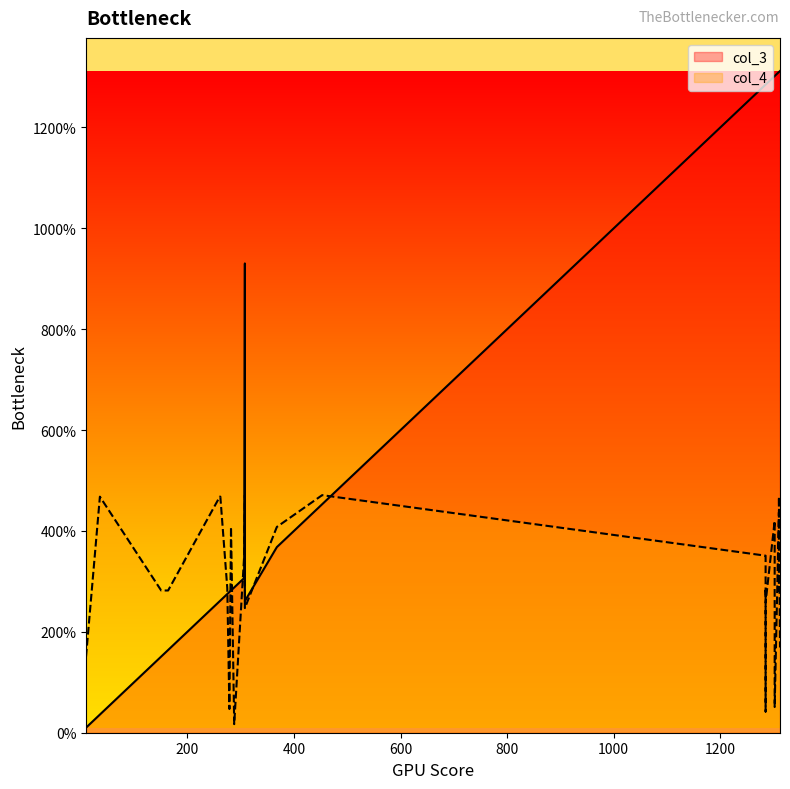

Which series has the widest spread of values?

col_3